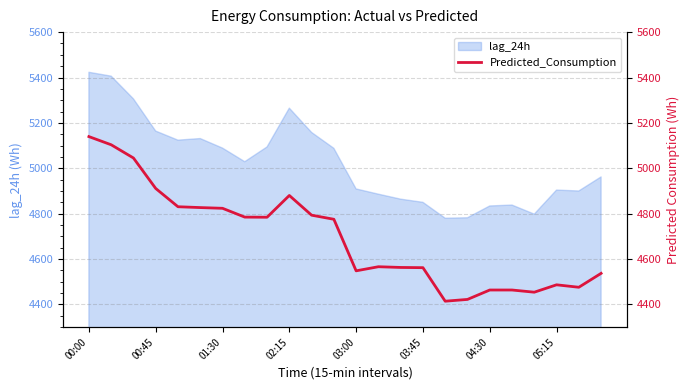

What is the maximum value for lag_24h?

5423